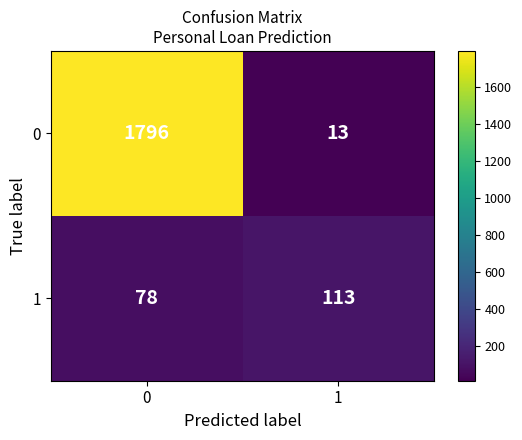

What is the difference between the highest and lowest values at 0?

1718